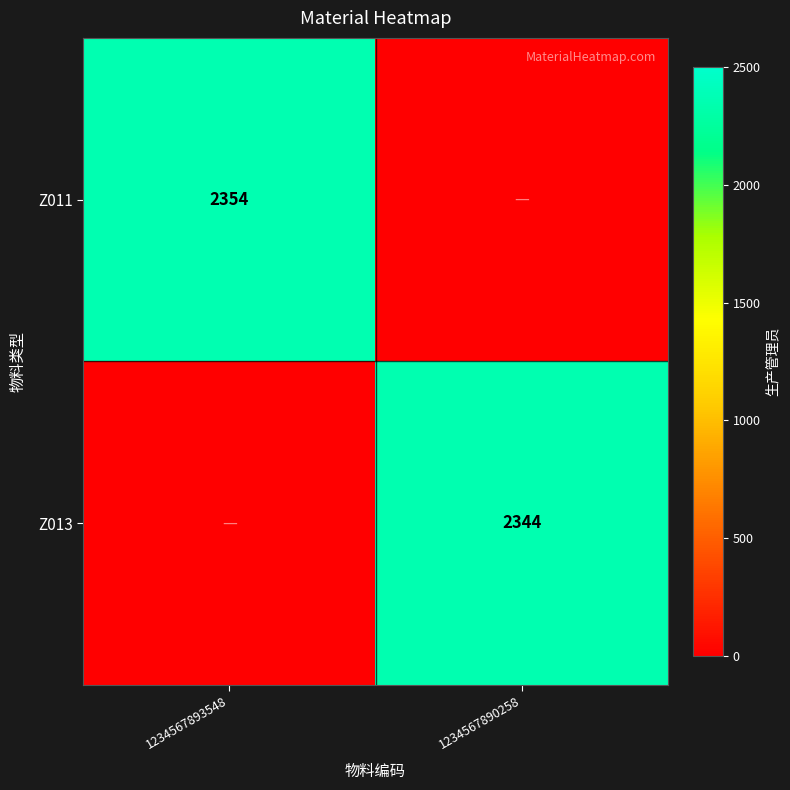

The value of Z011 at 1234567893548 is 2354. True or false?

True